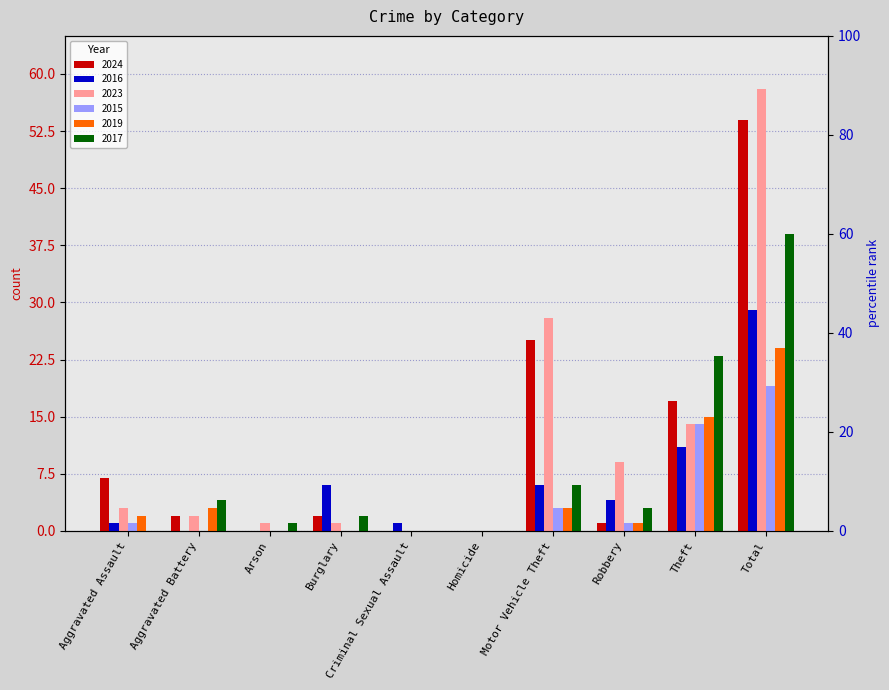

Does the chart contain stacked bars?

No